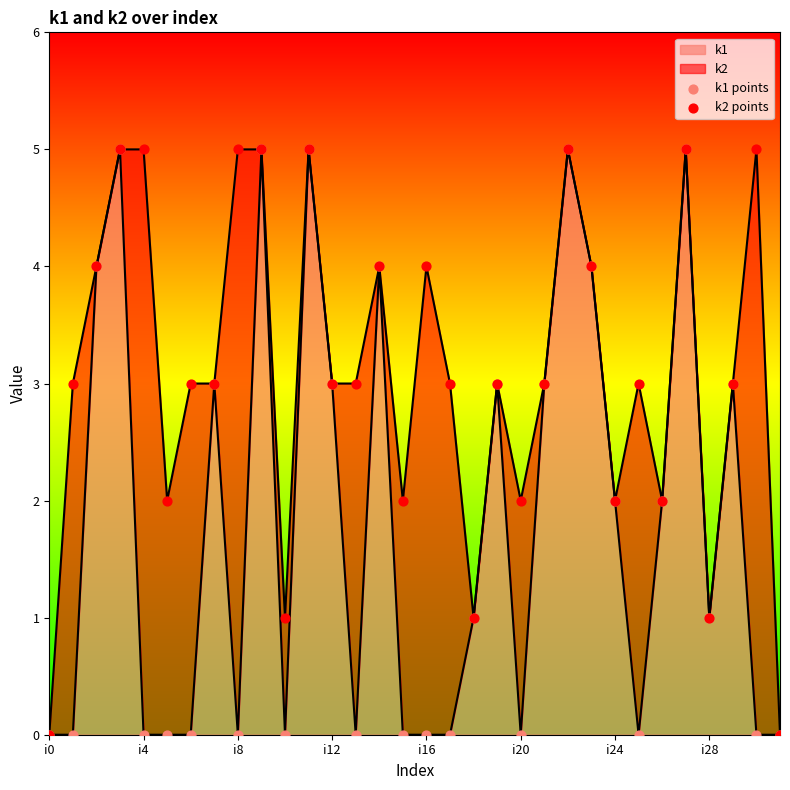

What is the total value across all series at 25?

3